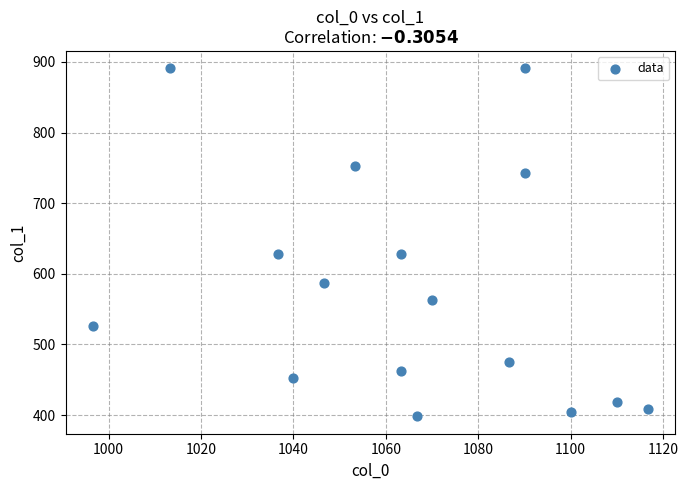

What is the range of X values (max minus min)?

120.0